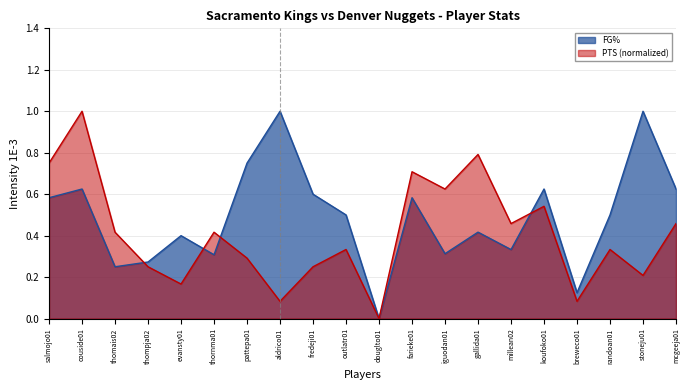

What is the label of the 11th point from the left?

douglto01